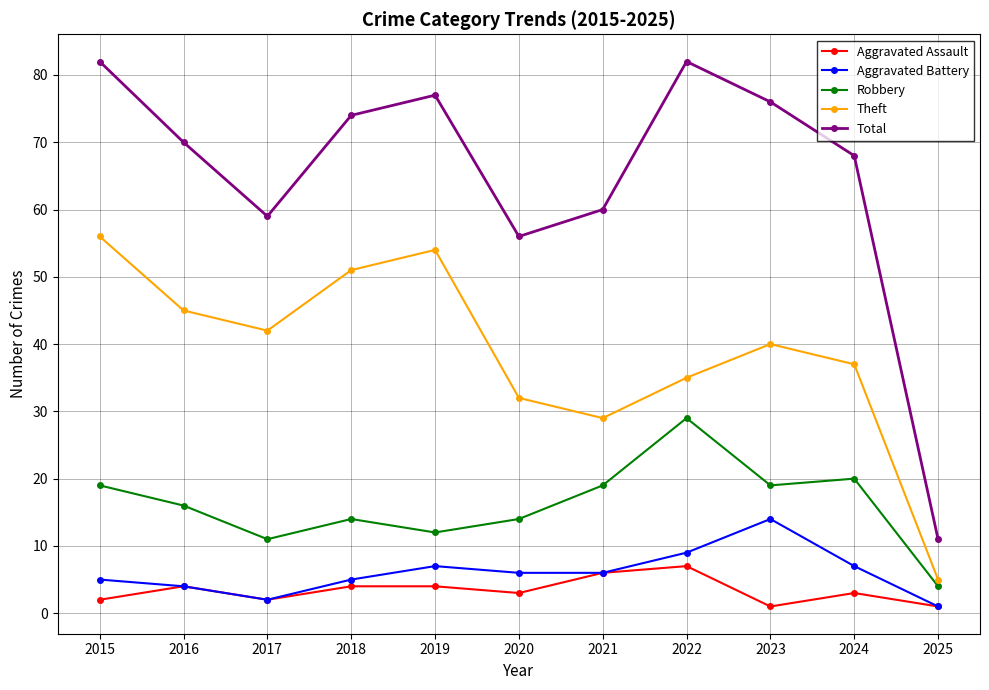

True or false: Aggravated Battery and Robbery cross at least once.

False